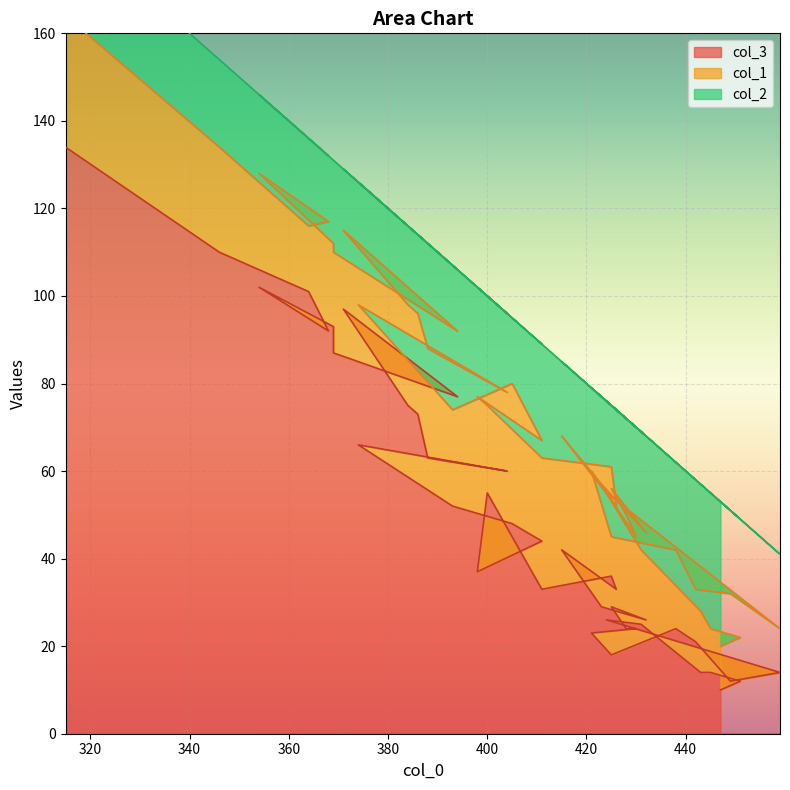

The col_3 series shows 29 at 425. True or false?

True